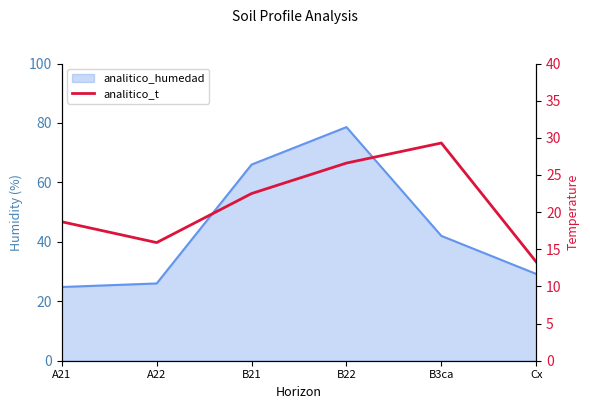

Does the chart display data point markers on the line(s)?

No